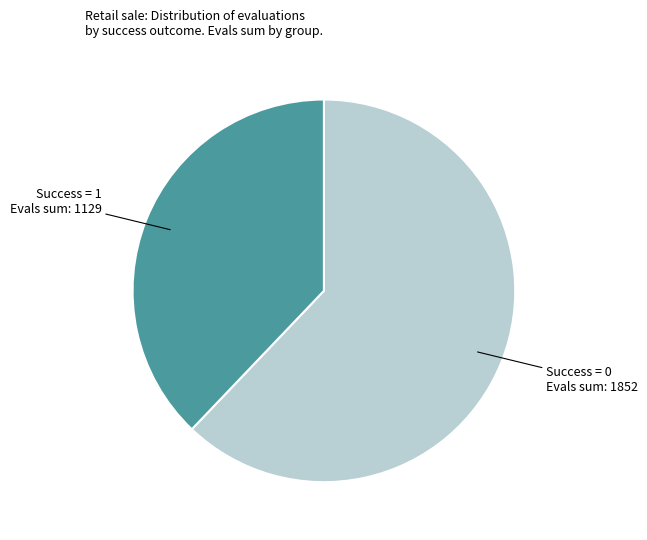

Does any single category account for the majority?

Yes